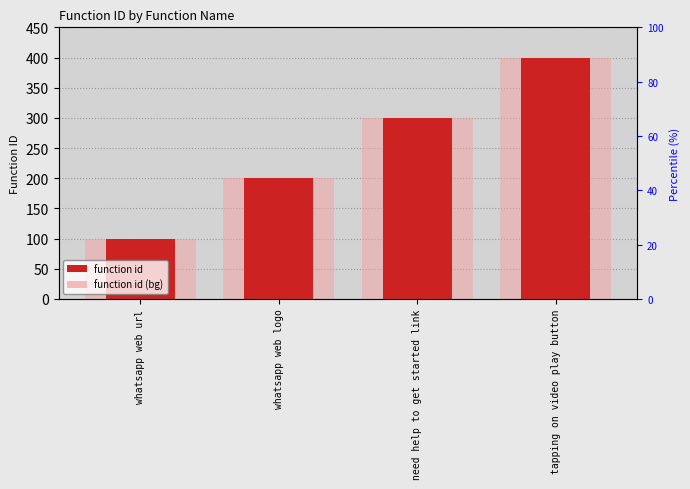

At which category does the chart reach its peak across all series?

tapping on video play button